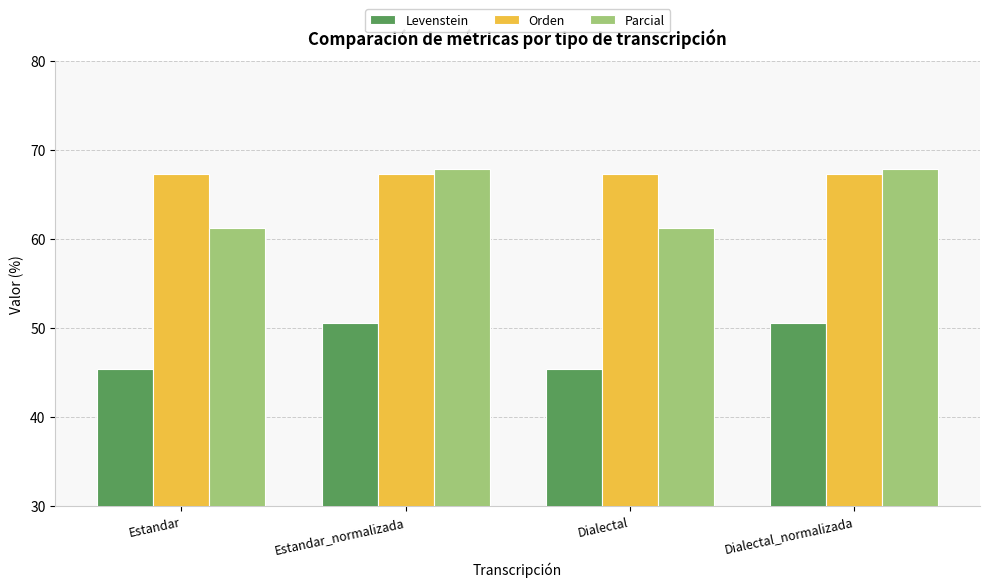

What is the greatest value displayed?

67.9